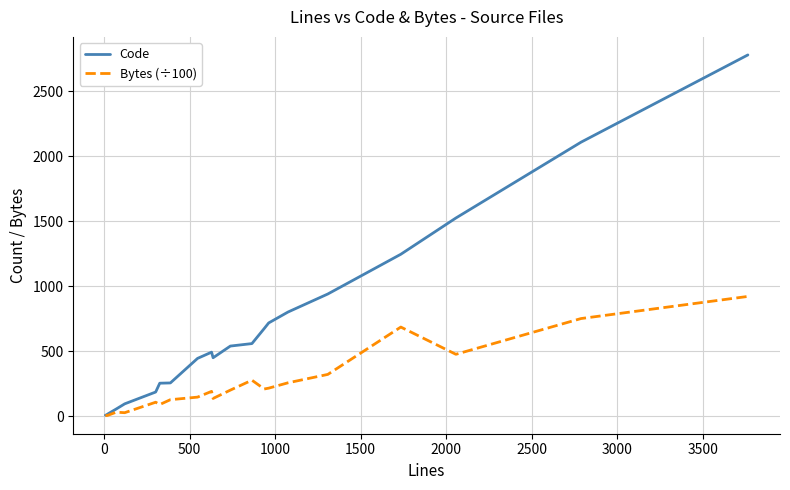

List the series in order of their overall mean, lowest first.

Bytes (÷100), Code